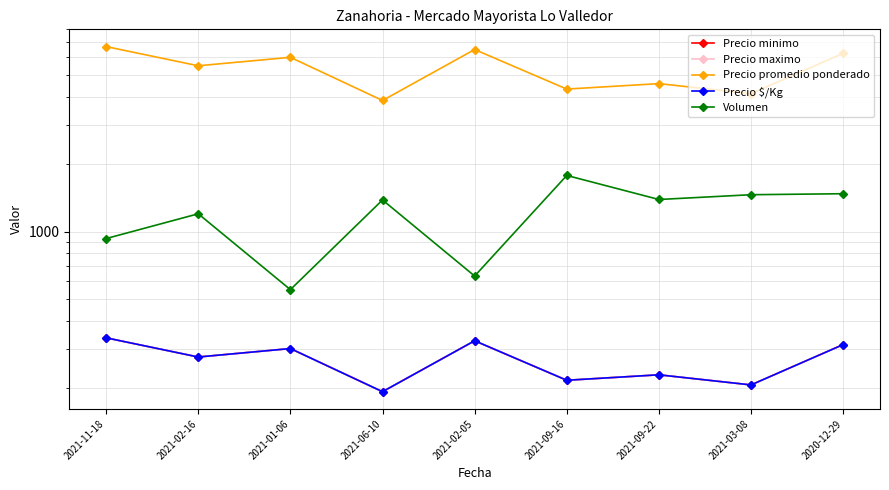

List the labels in order of Volumen value, smallest first.

2021-01-06, 2021-02-05, 2021-11-18, 2021-02-16, 2021-06-10, 2021-09-22, 2021-03-08, 2020-12-29, 2021-09-16